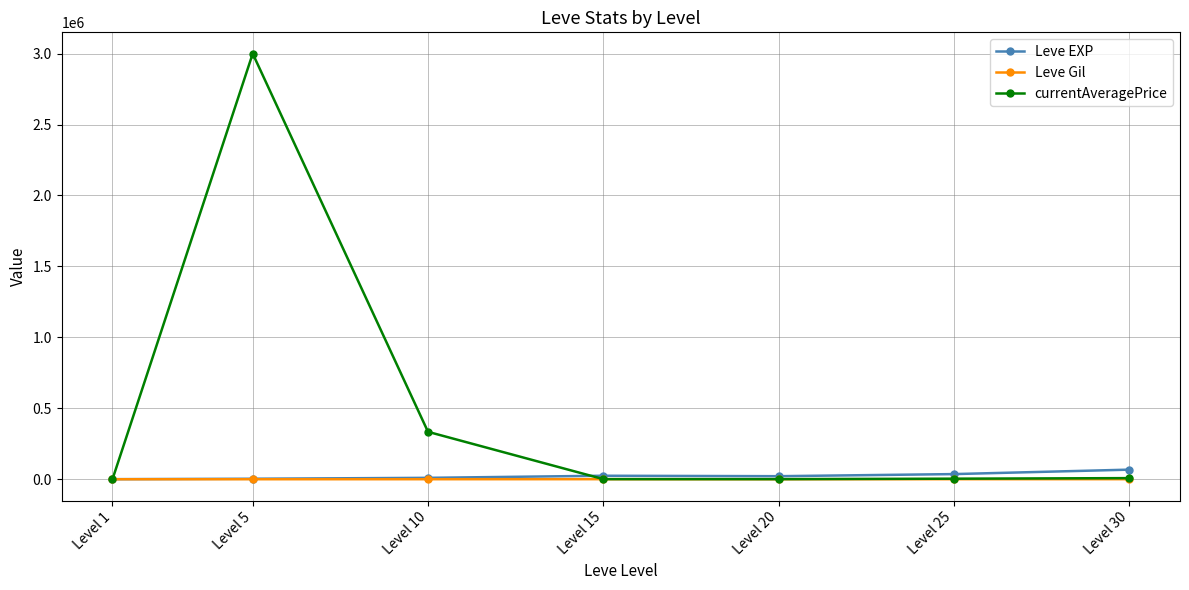

After their last crossing, which series has the higher values: Leve EXP or currentAveragePrice?

Leve EXP